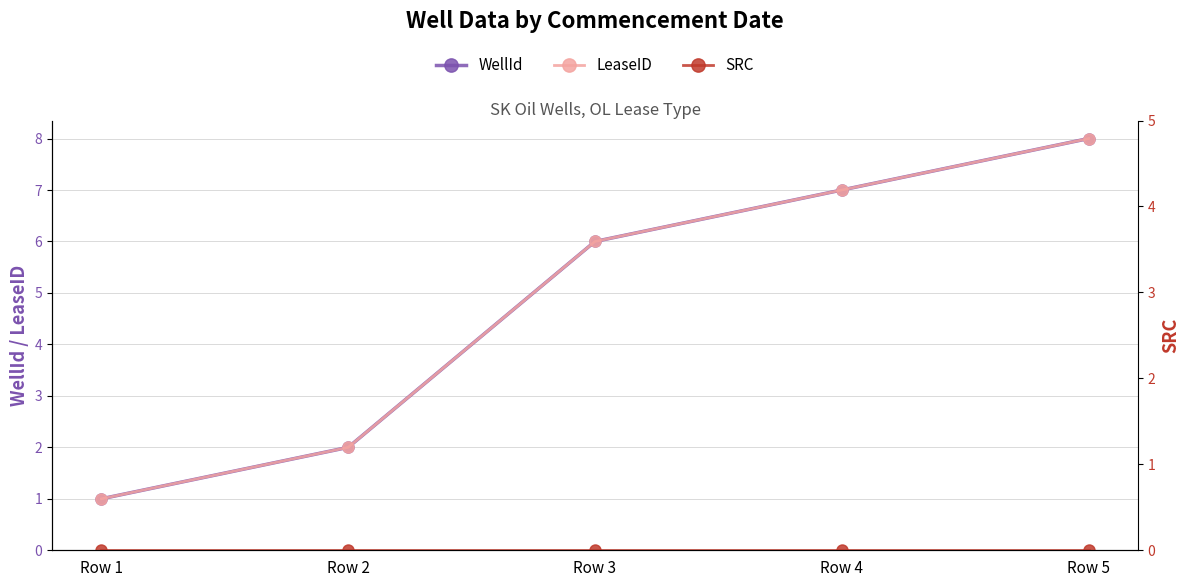

Reading left to right, transcribe all the data shown in this chart.

WellId: Row 1=1	Row 2=2	Row 3=6	Row 4=7	Row 5=8
LeaseID: Row 1=1	Row 2=2	Row 3=6	Row 4=7	Row 5=8
SRC: Row 1=0	Row 2=0	Row 3=0	Row 4=0	Row 5=0